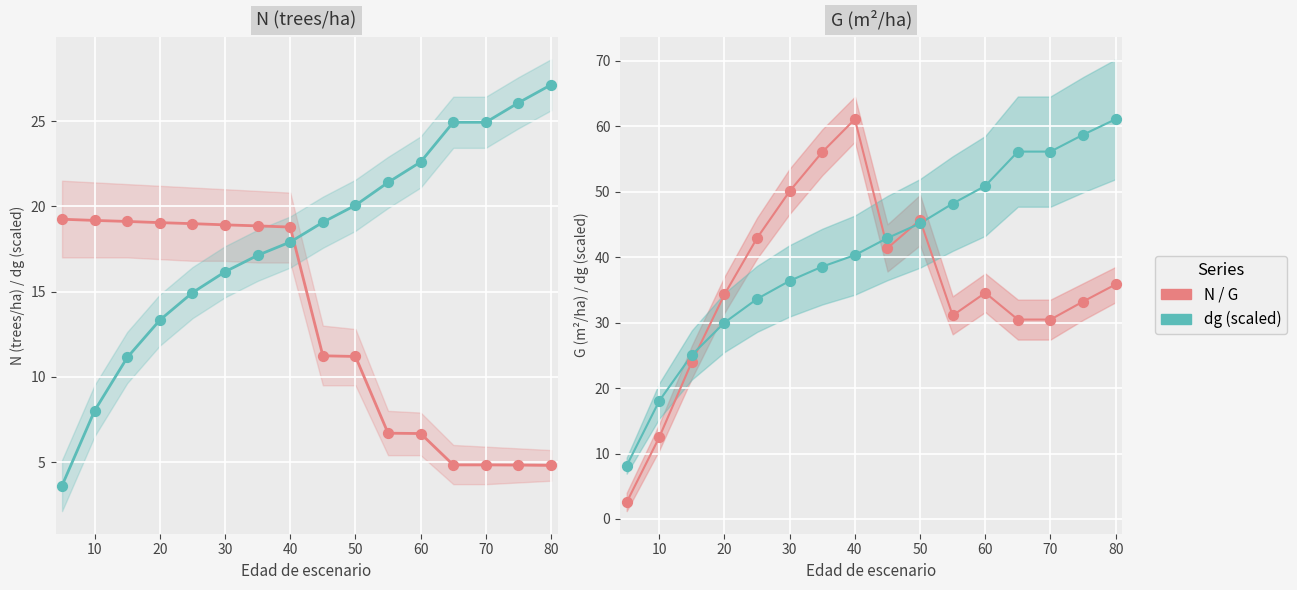

Which series reaches the maximum Y coordinate?

dg (scaled)